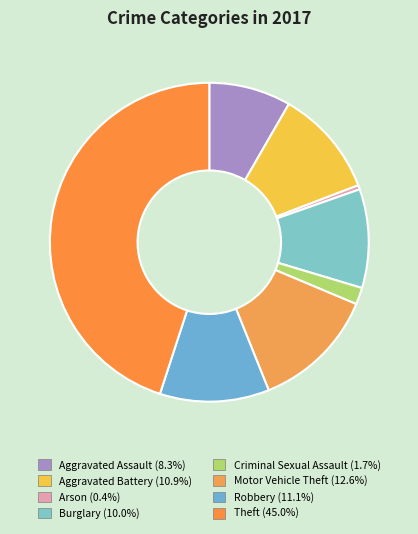

Is there any slice that represents more than half of the pie?

No